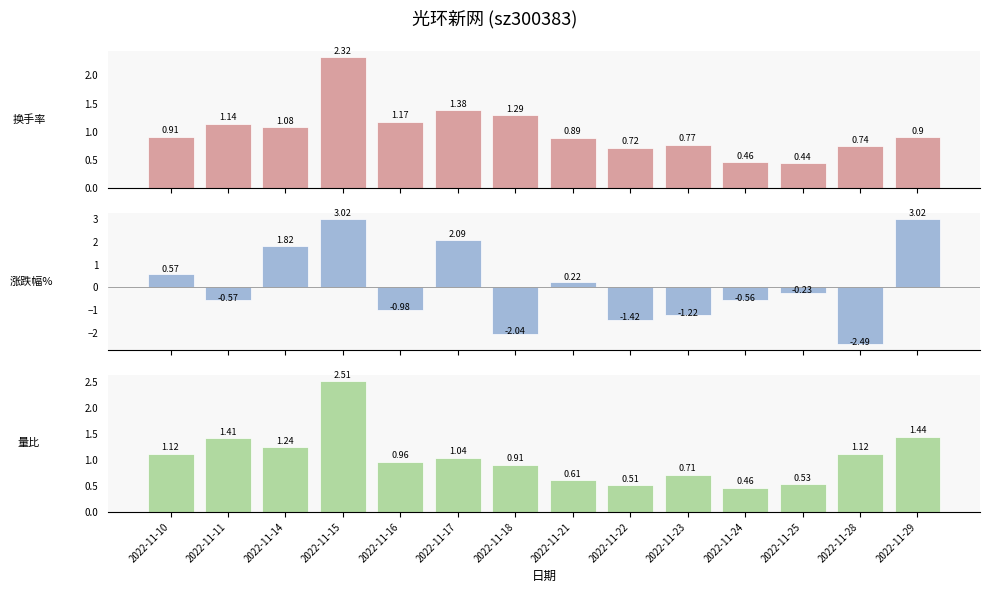

What are all the series names shown in the legend?

换手率, 涨跌幅%, 量比